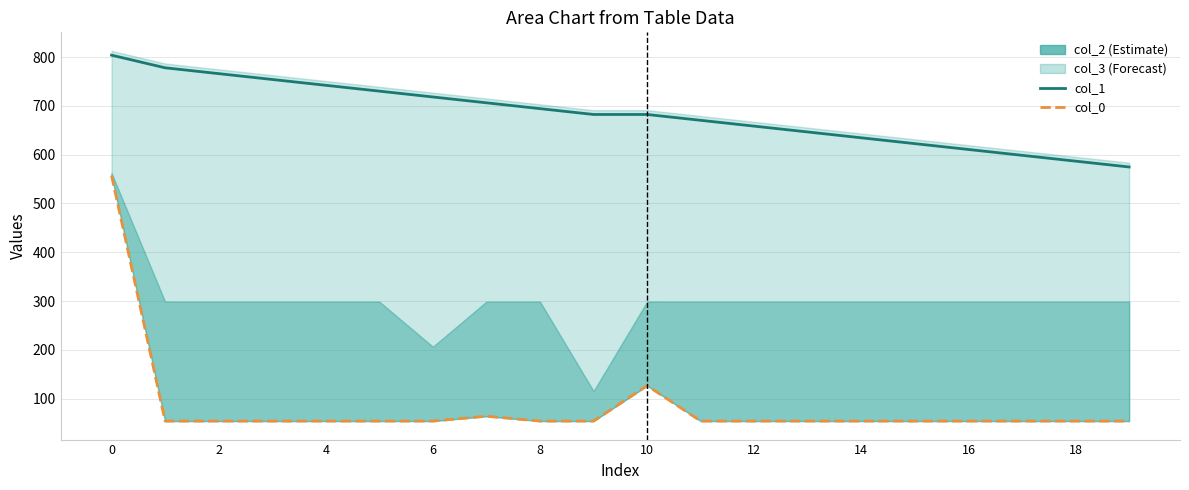

What is the sum of all col_1 values?

13659.5